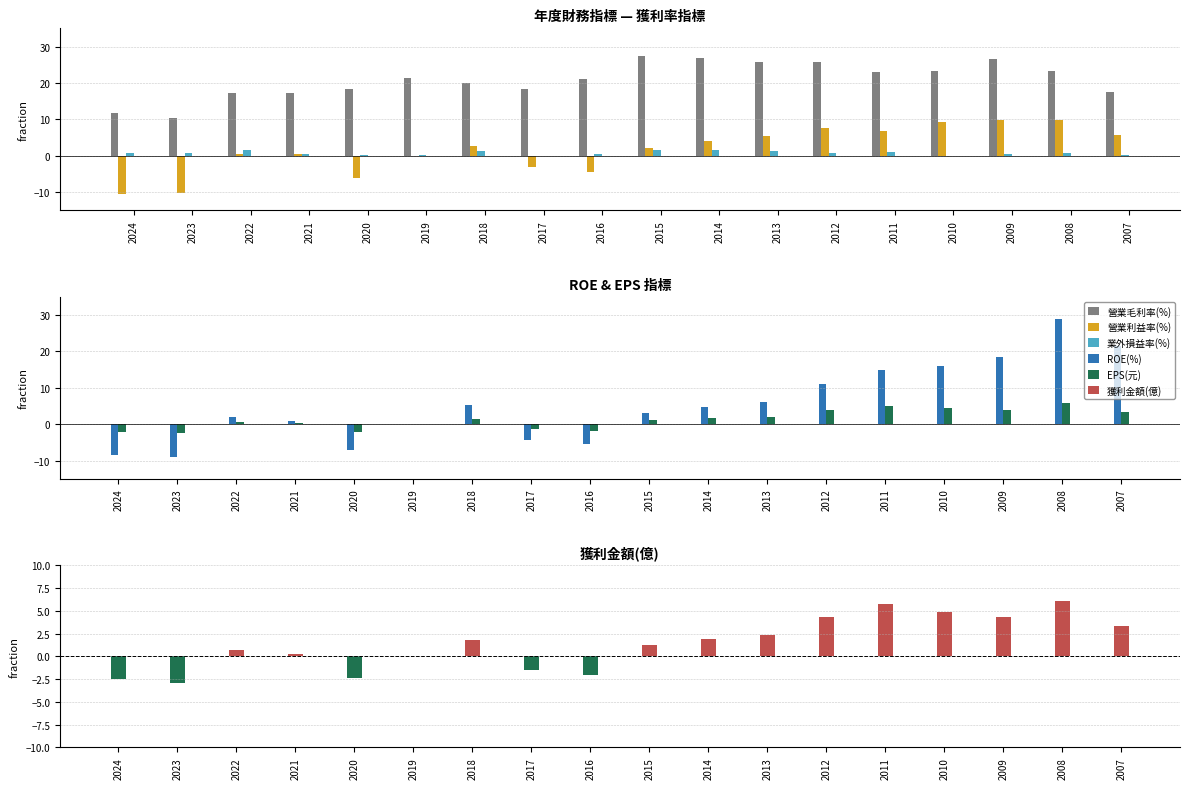

How many values in the EPS(元) series exceed 1?

10